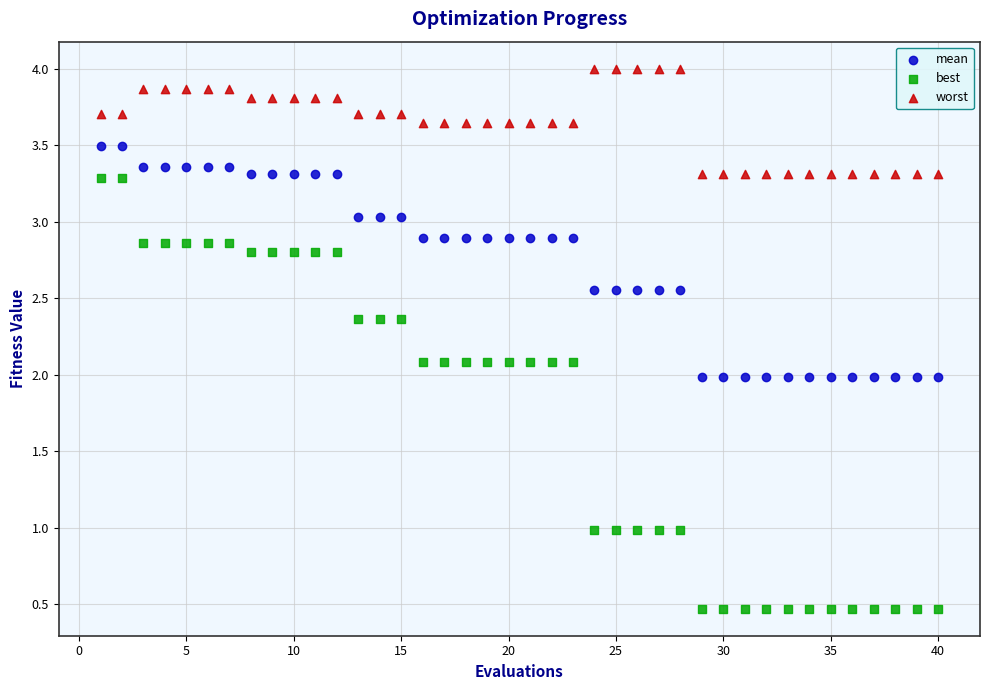

What are all the series names shown in the legend?

mean, best, worst